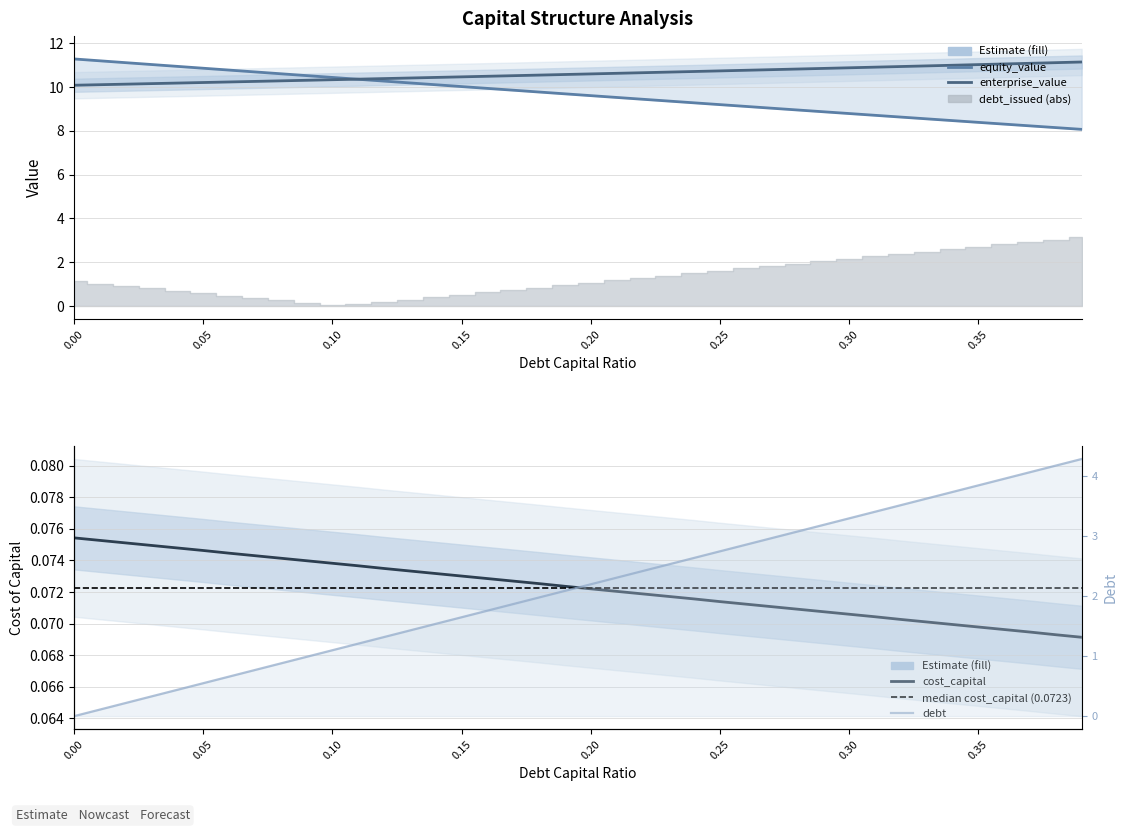

True or false: equity_value has a value of 9.3 at 0.24.

True